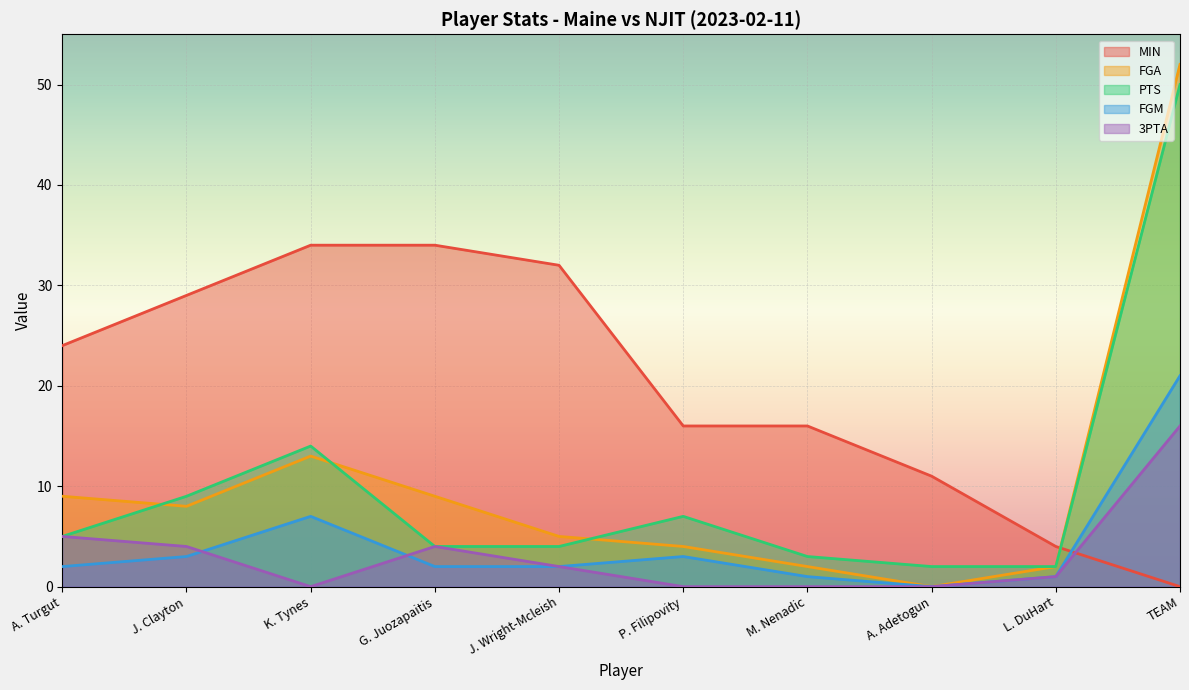

What position from the left is K. Tynes?

3